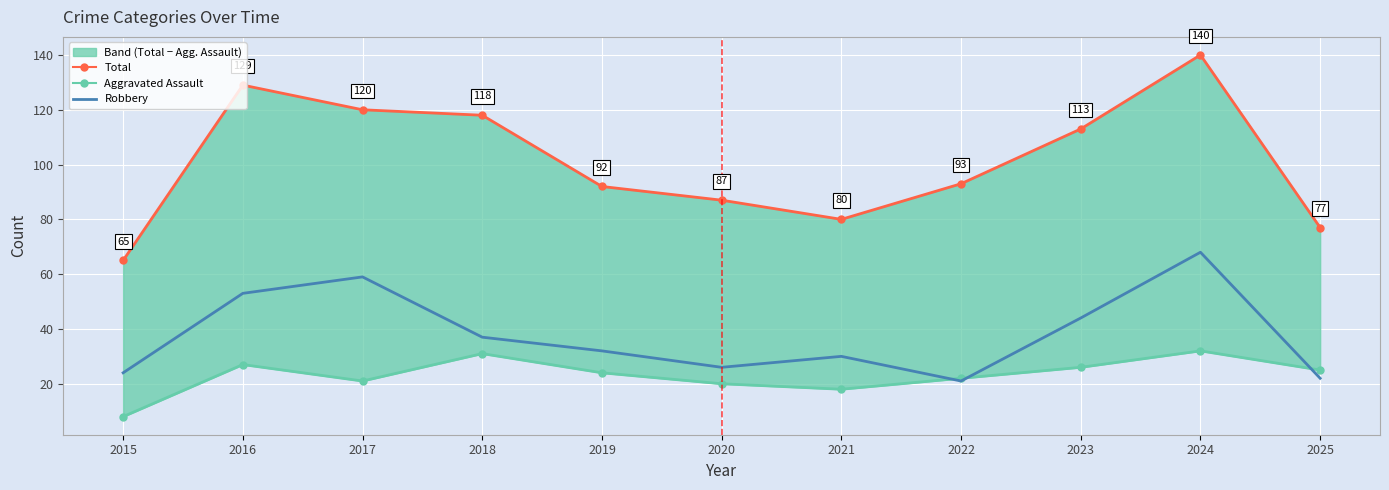

At which category does Aggravated Assault reach its first local peak?

2016